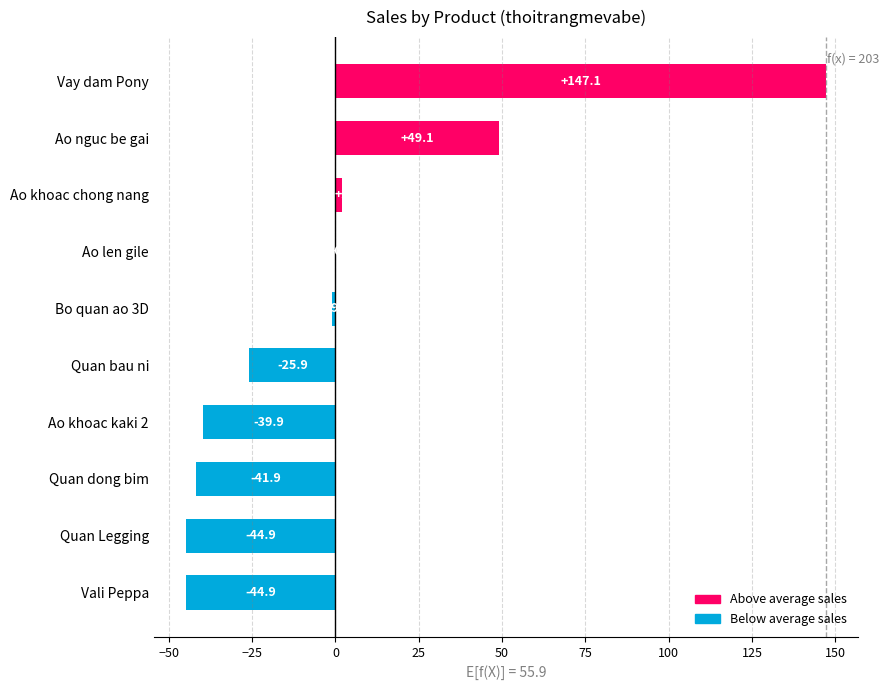

At which label is the value closest to 51?

Ao nguc be gai